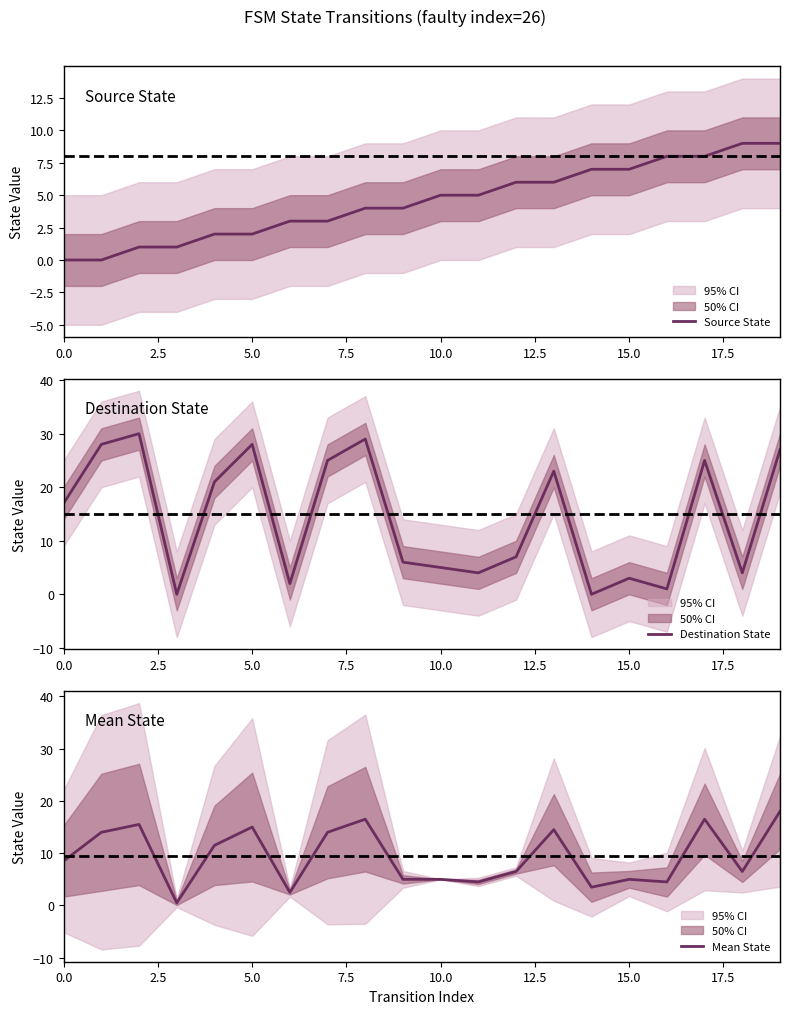

Does the chart display data point markers on the line(s)?

No